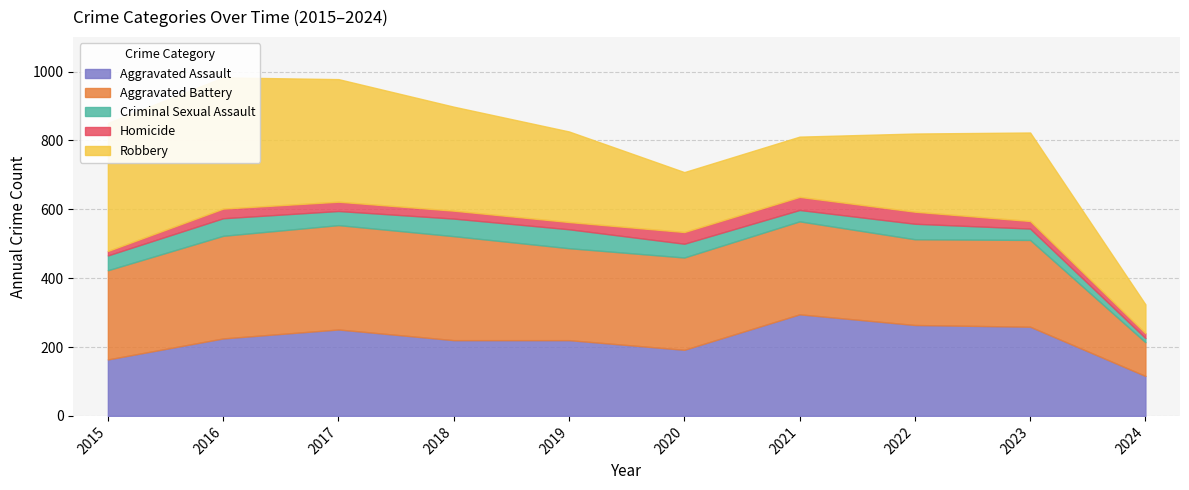

Reading left to right, extract all data points from this chart.

Aggravated Assault: 2015=164	2016=225	2017=251	2018=220	2019=220	2020=192	2021=295	2022=264	2023=259	2024=116
Aggravated Battery: 2015=259	2016=298	2017=303	2018=302	2019=267	2020=268	2021=270	2022=249	2023=252	2024=98
Criminal Sexual Assault: 2015=43	2016=51	2017=41	2018=51	2019=55	2020=40	2021=33	2022=45	2023=33	2024=12
Homicide: 2015=13	2016=28	2017=27	2018=23	2019=21	2020=34	2021=38	2022=35	2023=22	2024=14
Robbery: 2015=372	2016=381	2017=356	2018=302	2019=263	2020=174	2021=175	2022=227	2023=257	2024=84